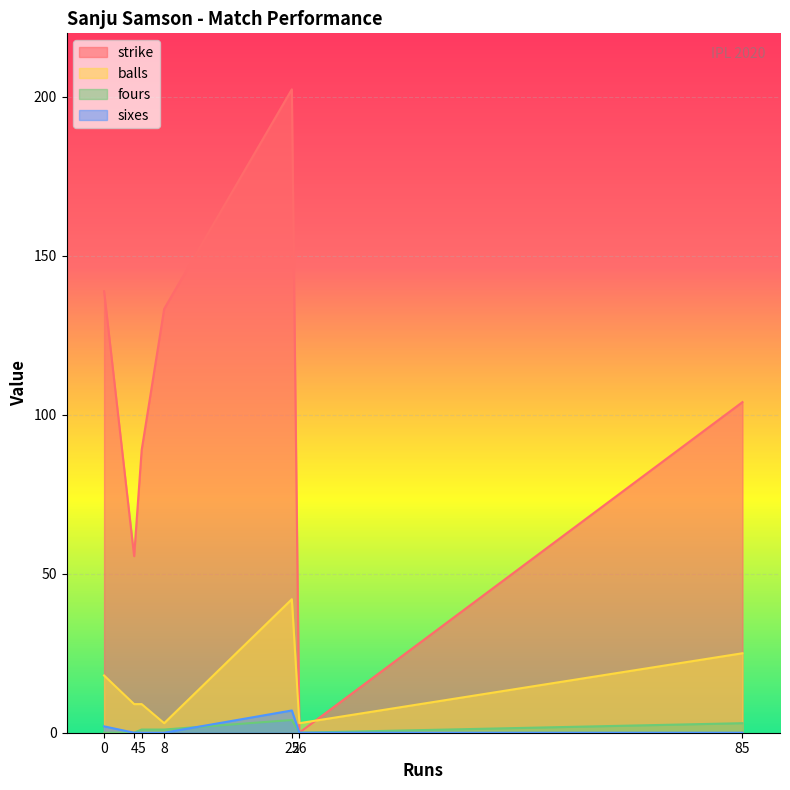

What is the value of the strike point at the 1st from the left?

138.9